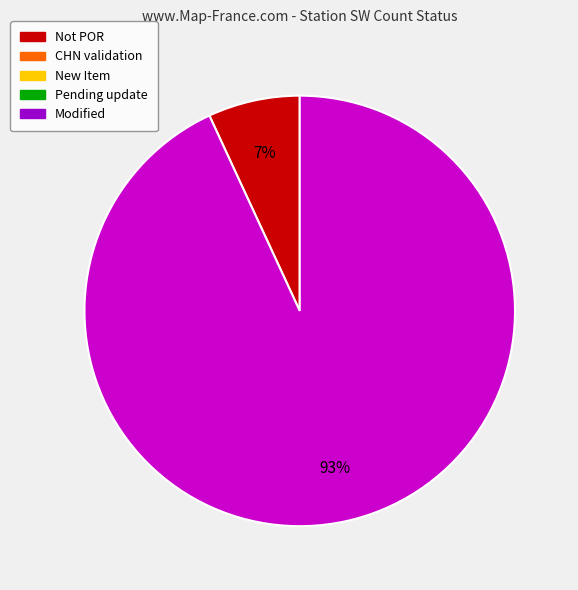

How many slices are in this pie chart?

2